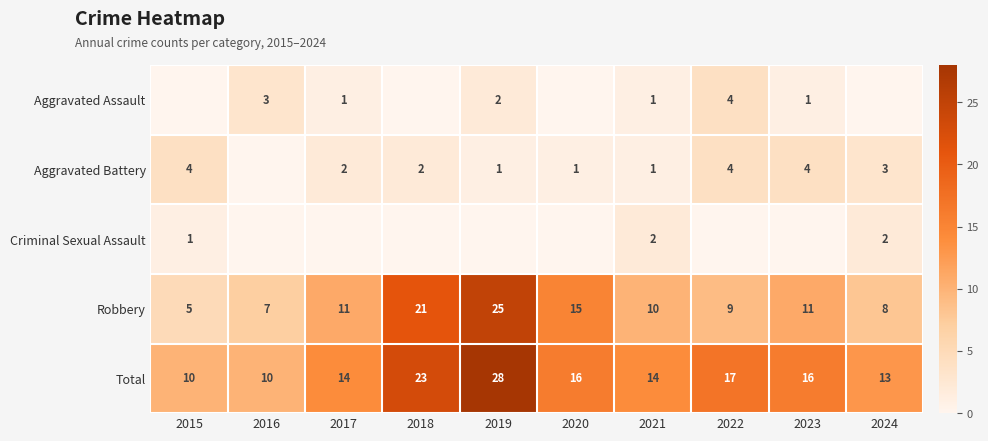

At which label is Robbery closest to 15?

2020